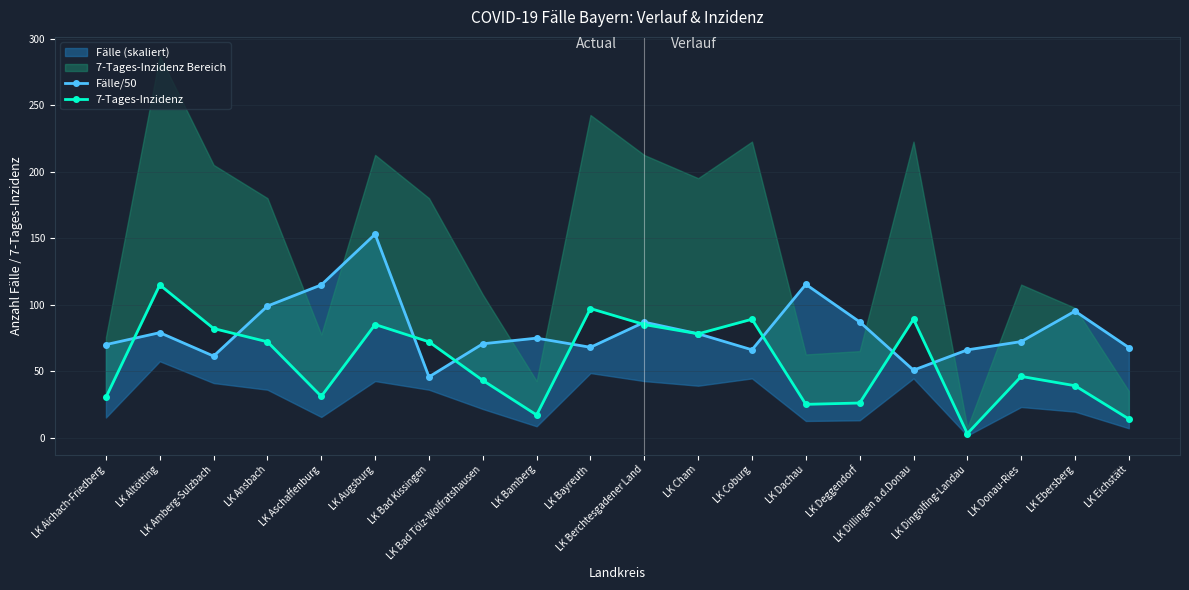

What is the value of the Fälle/50 point at the 14th from the left?

115.2